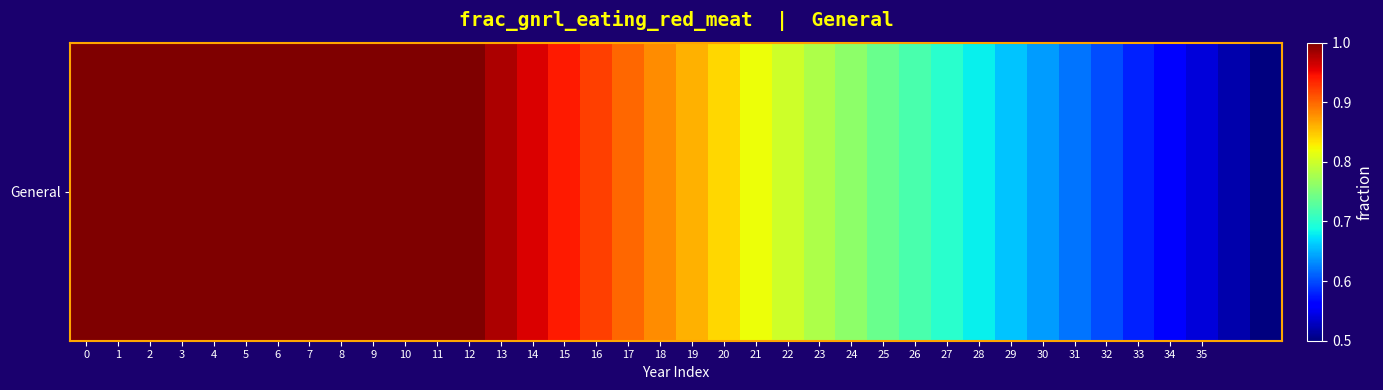

List the labels in order of value, largest first.

0, 1, 2, 3, 4, 5, 6, 7, 8, 9, 10, 11, 12, 13, 14, 15, 16, 17, 18, 19, 20, 21, 22, 23, 24, 25, 26, 27, 28, 29, 30, 31, 32, 33, 34, 35, 36, 37